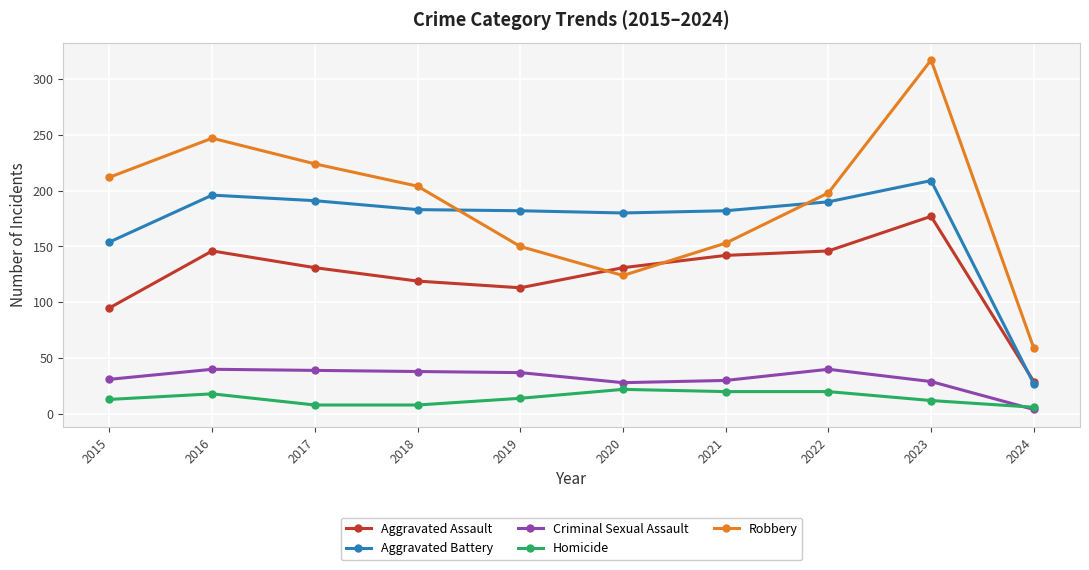

What is the difference between the second highest and minimum values in the Homicide series?

14